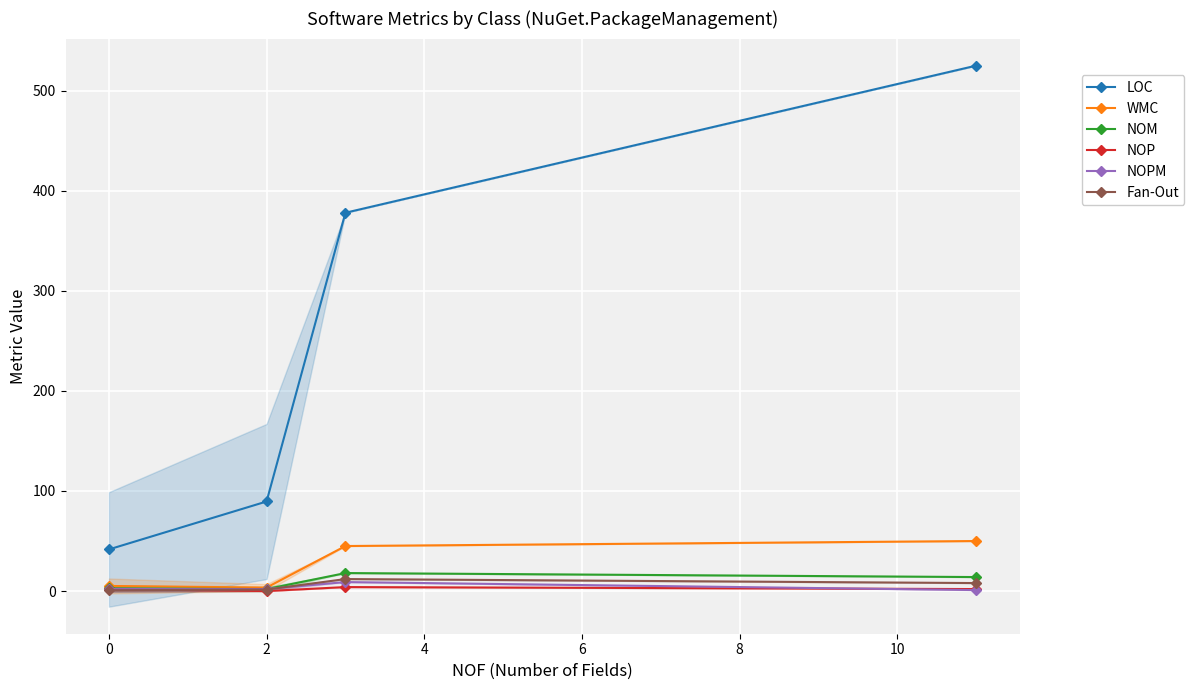

At how many categories does at least one series exceed 57?

3